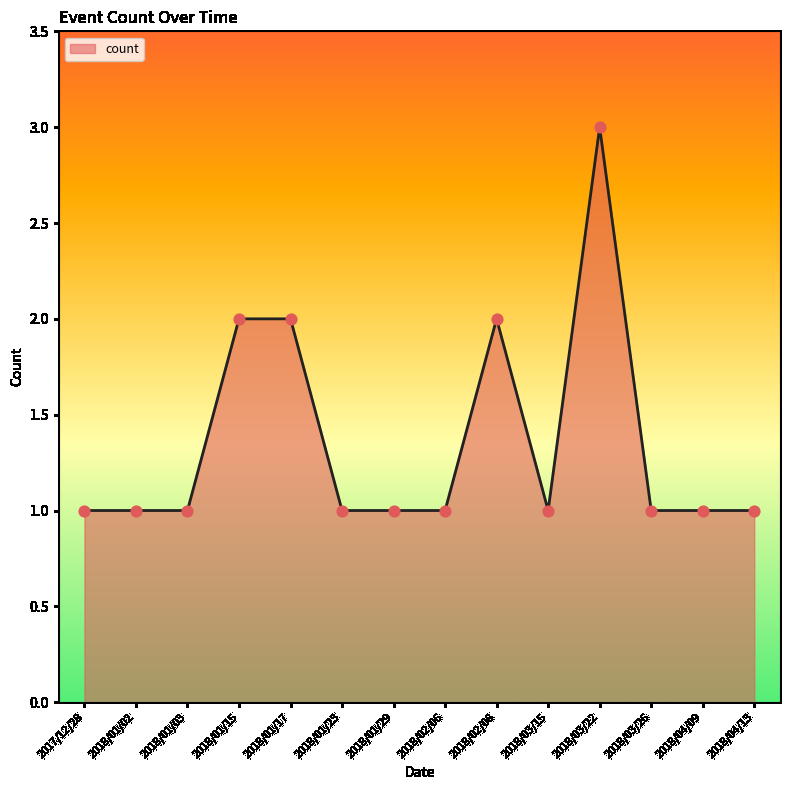

What is the ratio of the value at 2018/03/15 to the value at 2018/03/22?

0.3